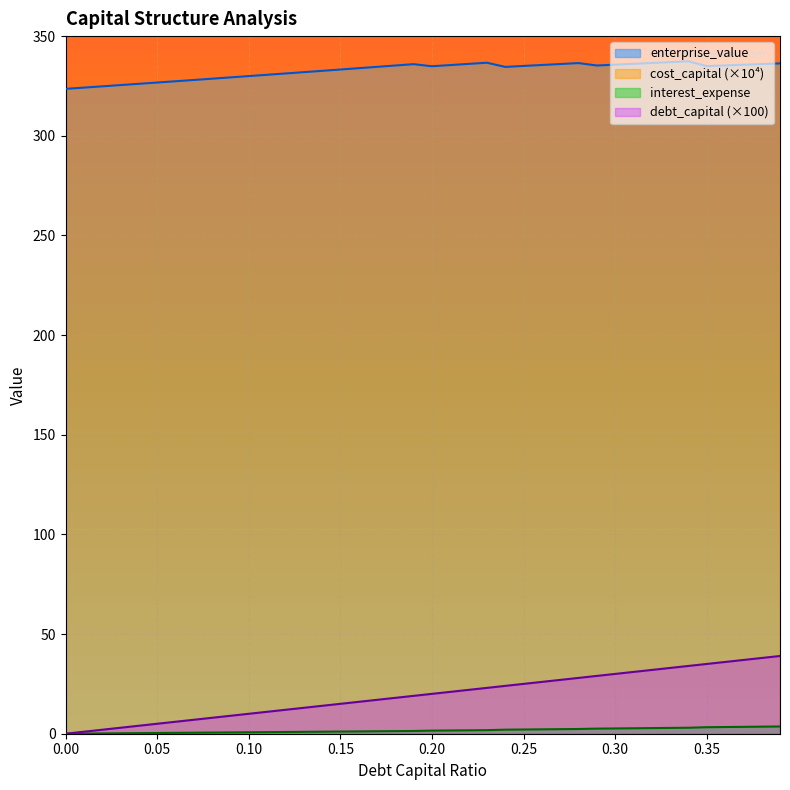

What is the sum of all debt_capital values?

780.0